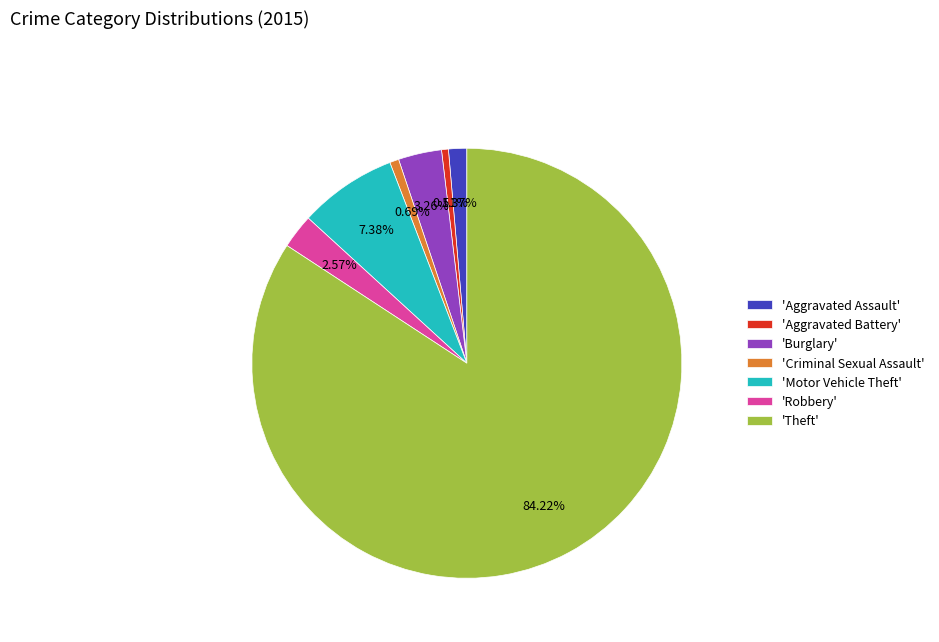

Is the sum of 'Robbery' and 'Criminal Sexual Assault' greater than half?

No